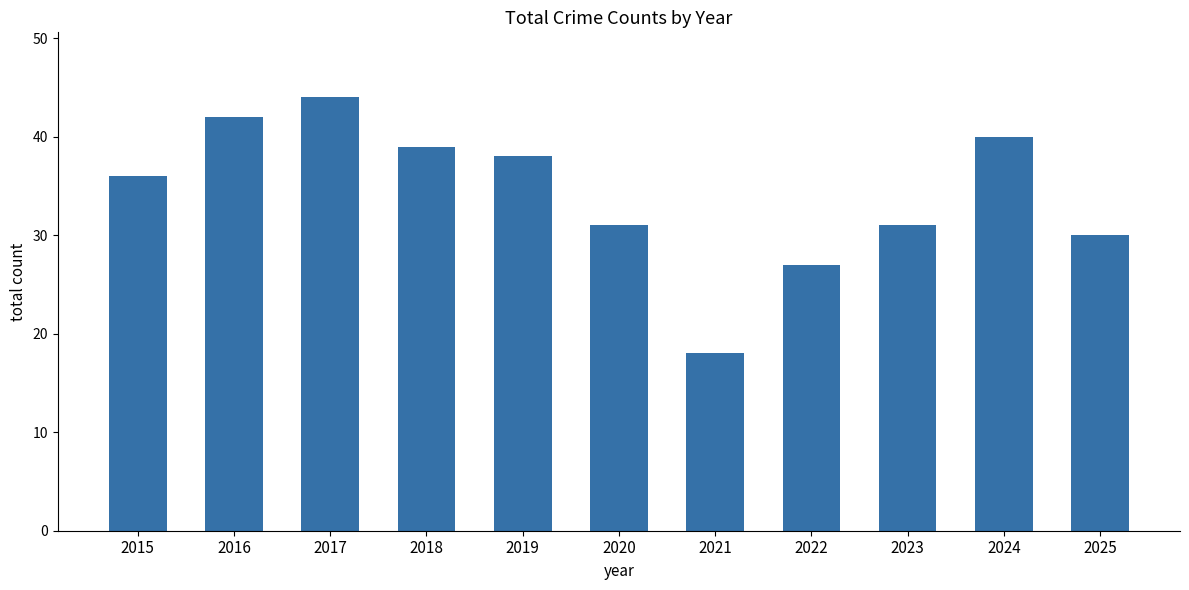

Is it true that the value at 2016 is 57?

False